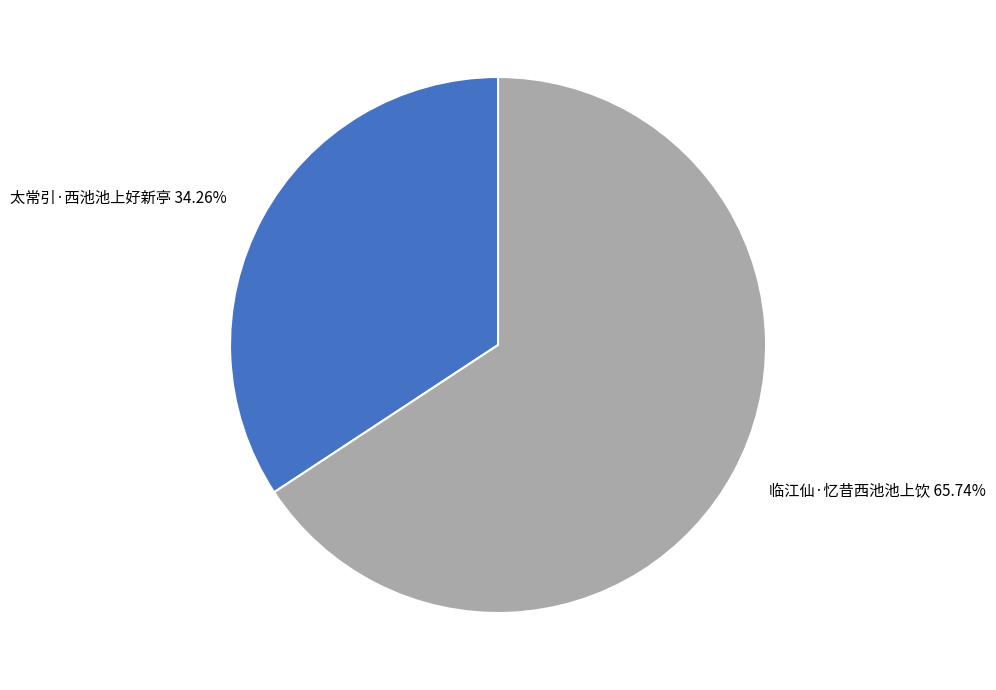

How many slices are in this pie chart?

2